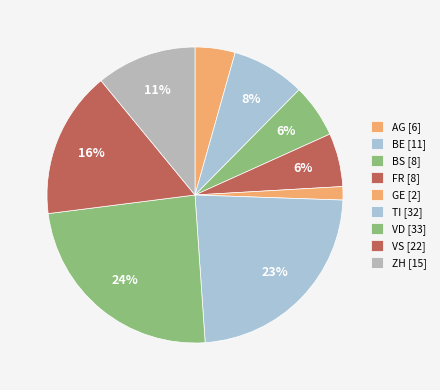

How many slices are in this pie chart?

9